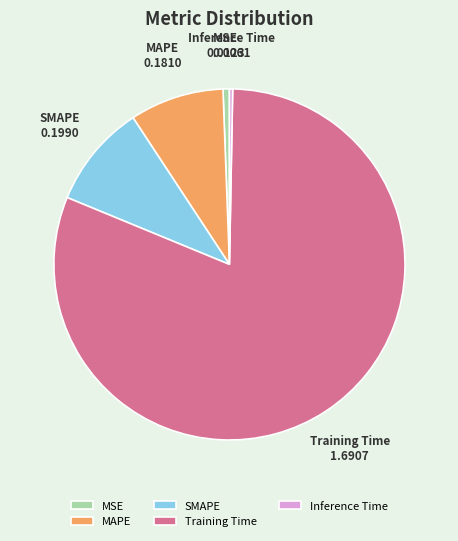

Which slice is the largest?

Training Time